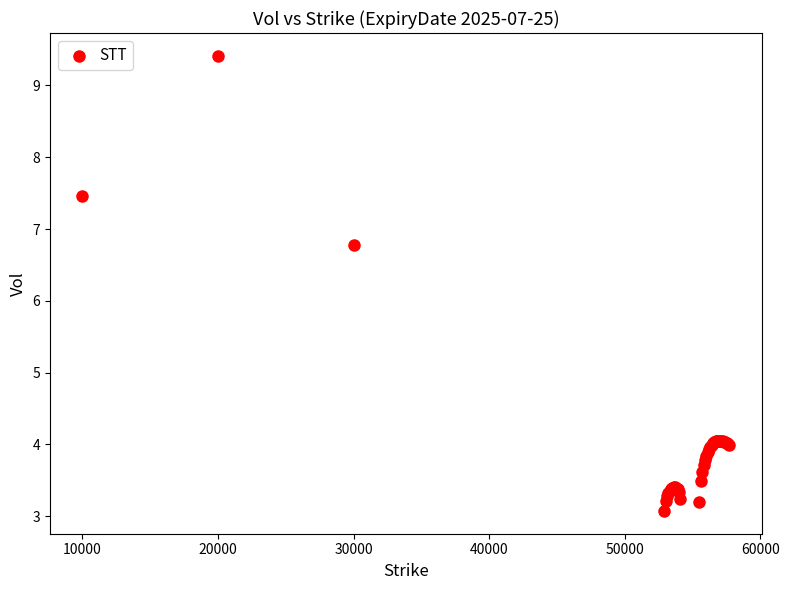

What Y value in the scatter plot is closest to 6?

6.8